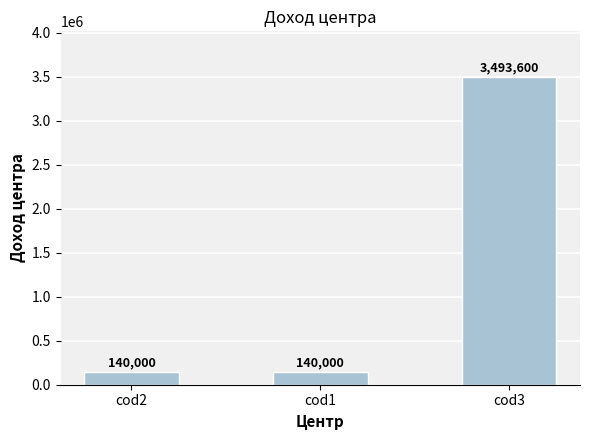

Reading left to right, extract all data points from this chart.

cod2=140000	cod1=140000	cod3=3493600